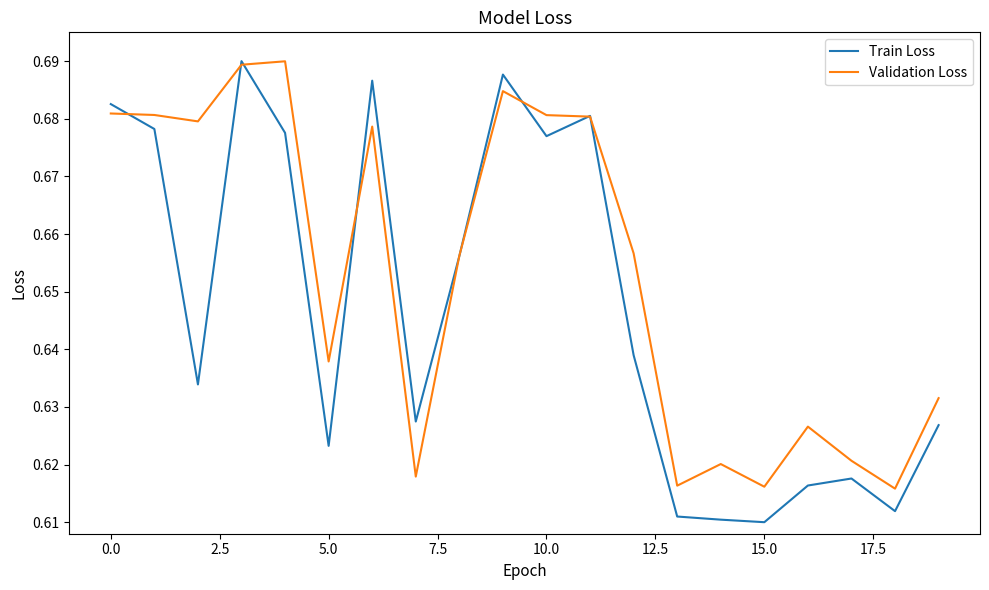

Does the chart have visible grid lines?

No